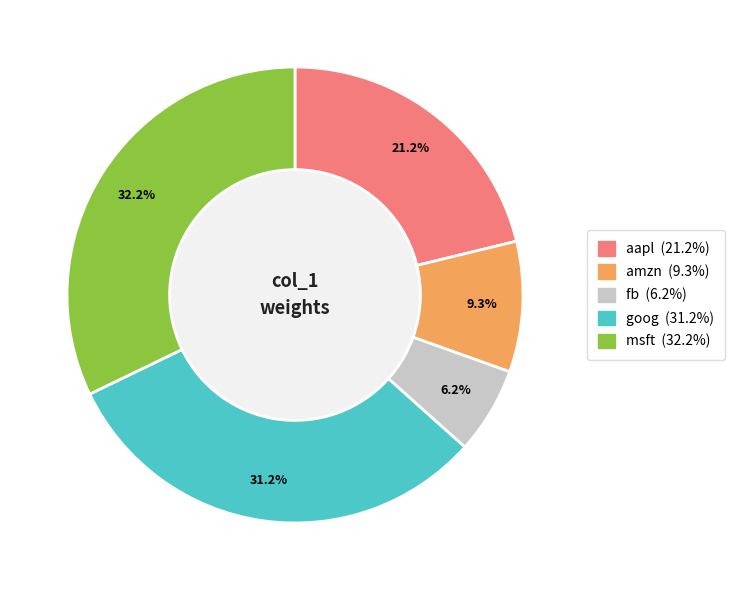

What is the smallest slice in the pie chart?

fb